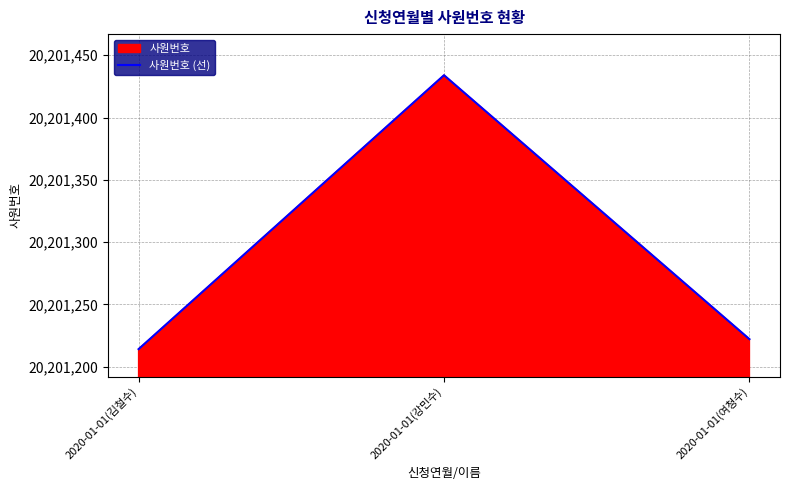

What is the label of the 1st point from the right?

2020-01-01(여청수)